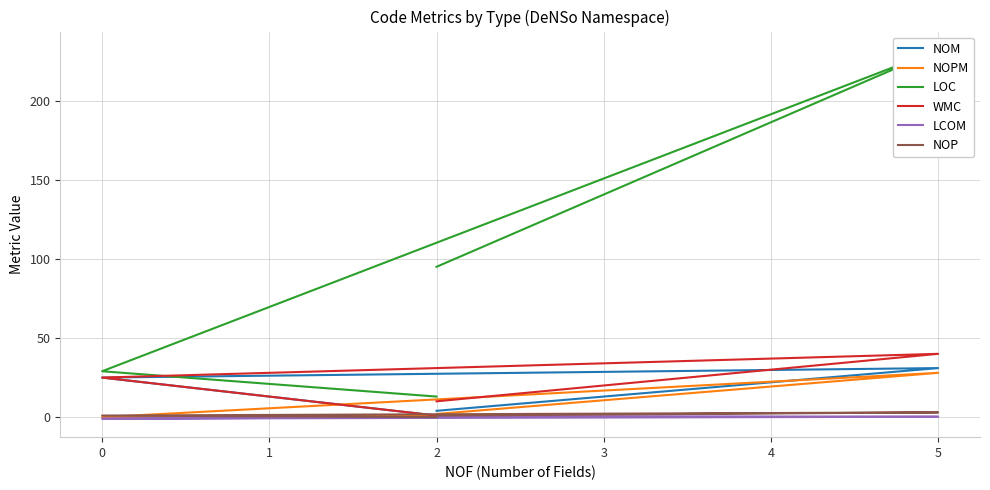

Which series has the largest range (max minus min)?

LOC